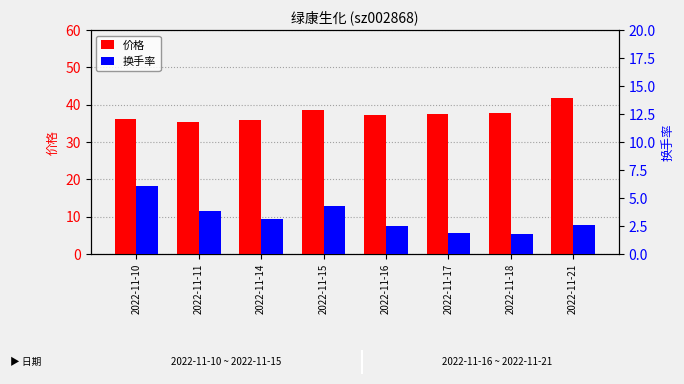

Which series has the largest total across all categories?

价格